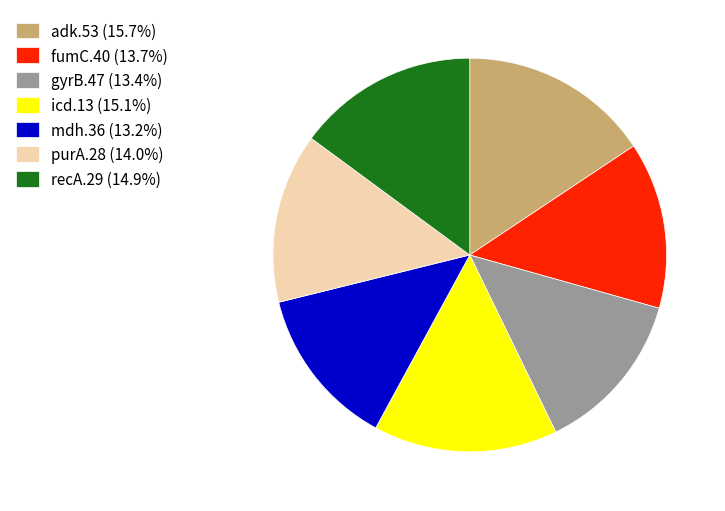

Is icd.13 the majority of the pie?

No